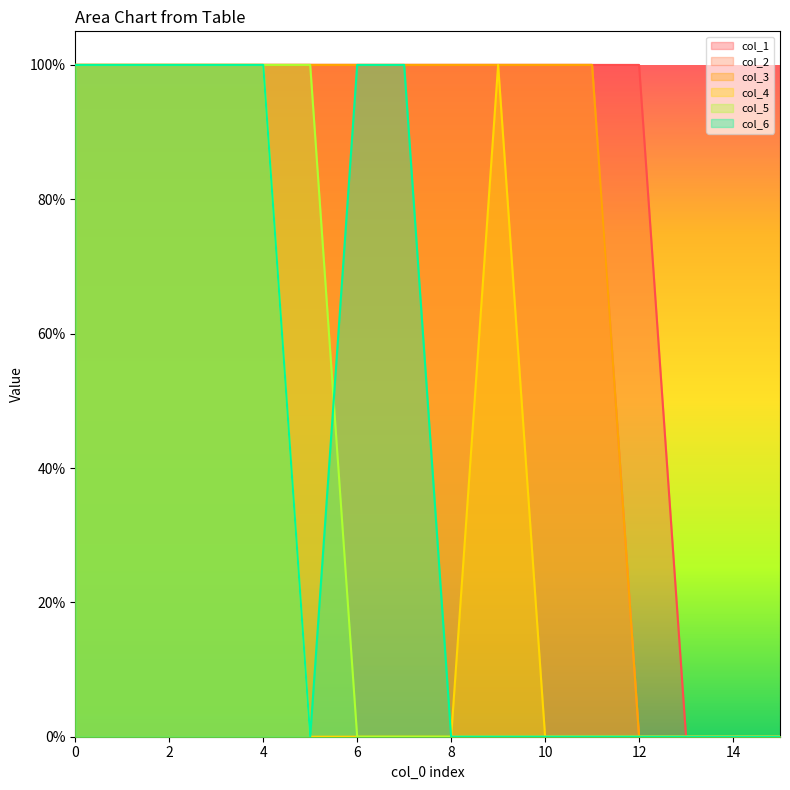

How many values in the col_2 series are below 1?

4